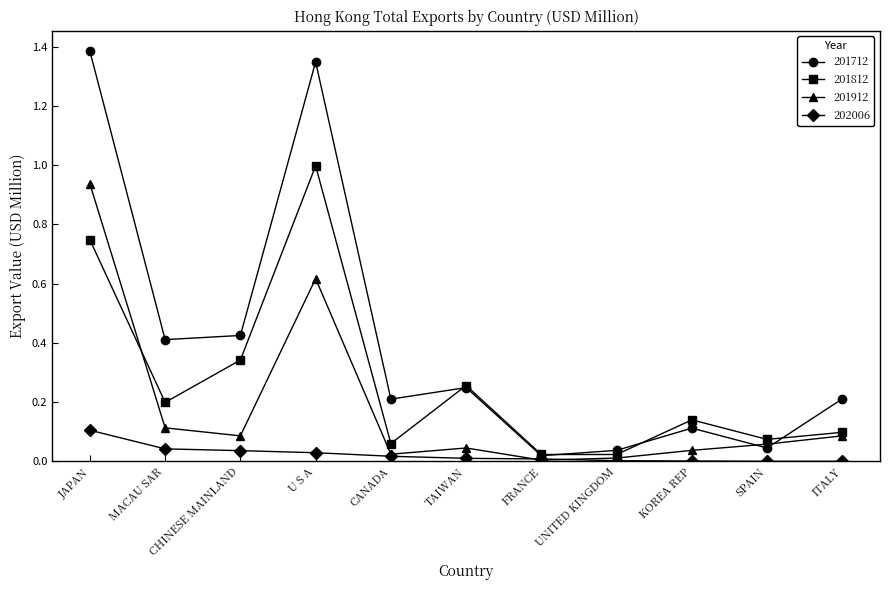

Rank the series at KOREA REP from highest to lowest value.

201812, 201712, 201912, 202006